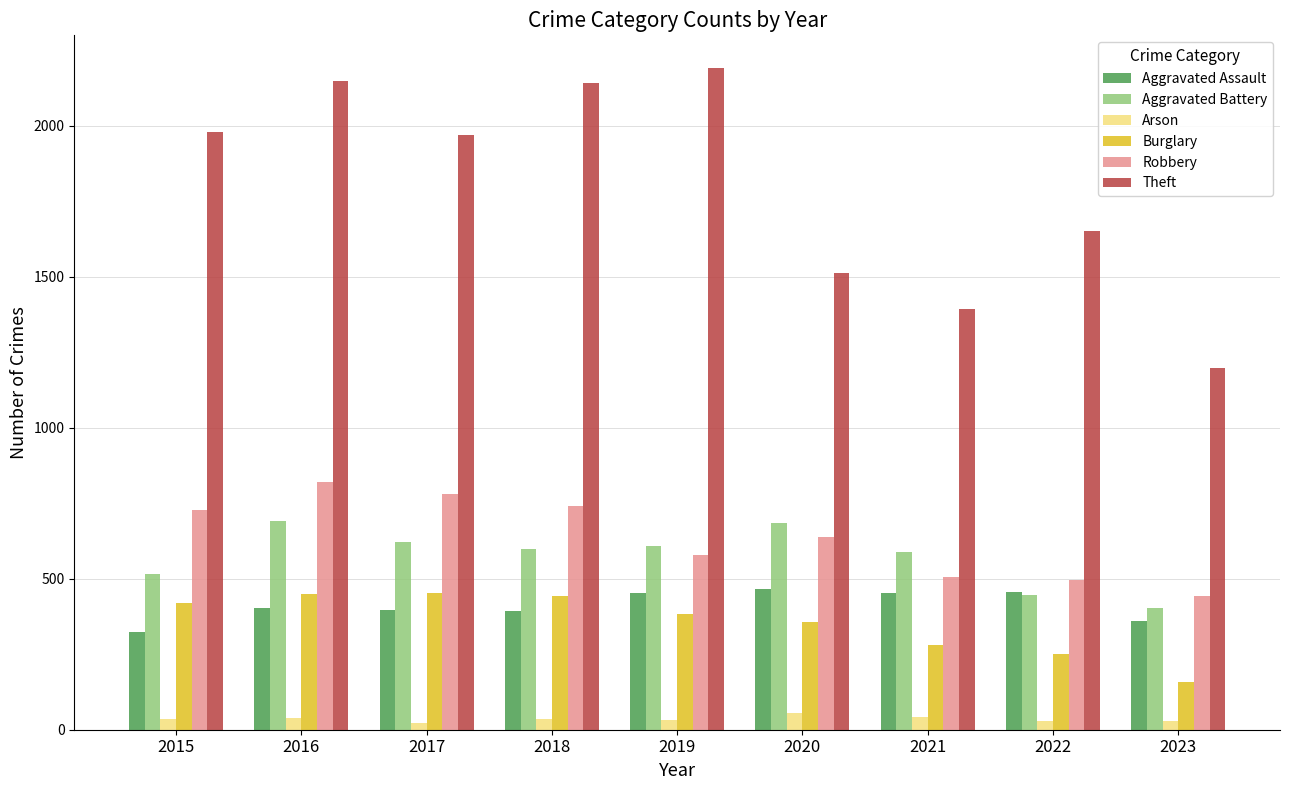

Which series has the largest range (max minus min)?

Theft